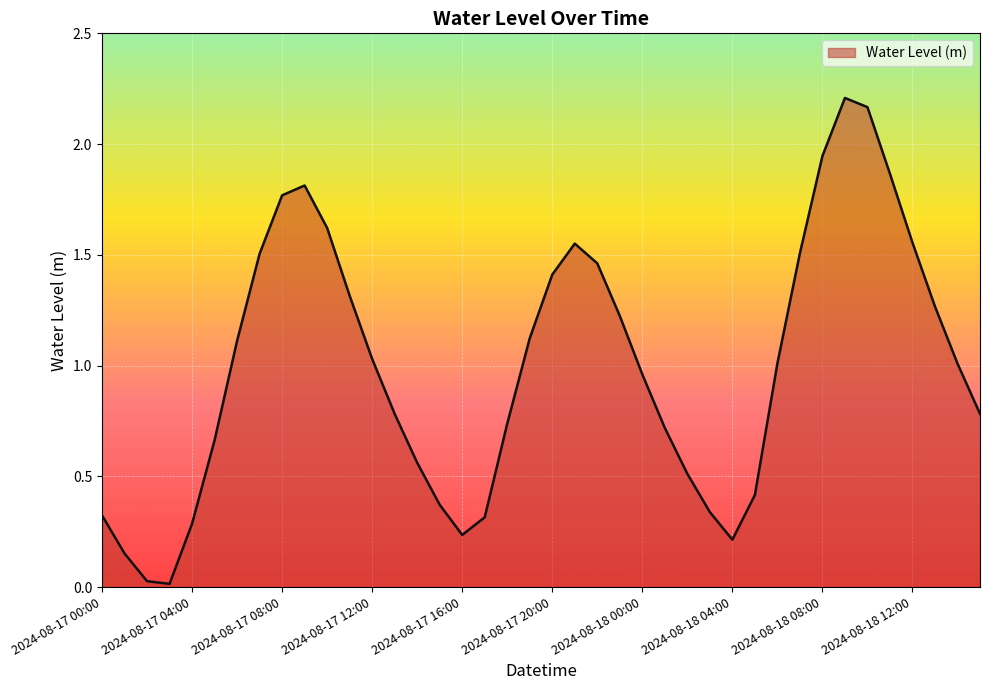

What is the greatest value displayed?

2.2